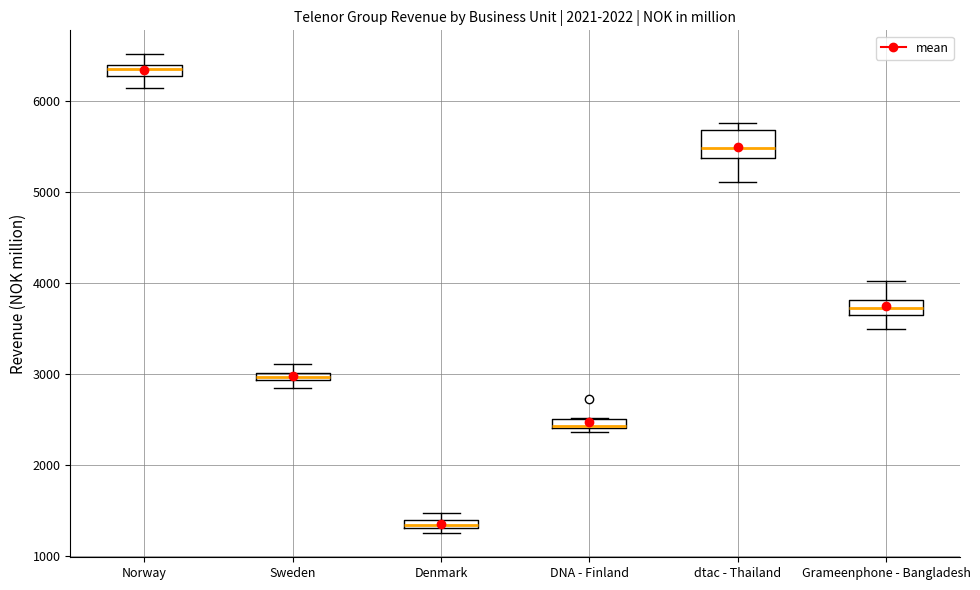

Comparing the boxes themselves (not the whiskers), which one is the tallest?

dtac - Thailand